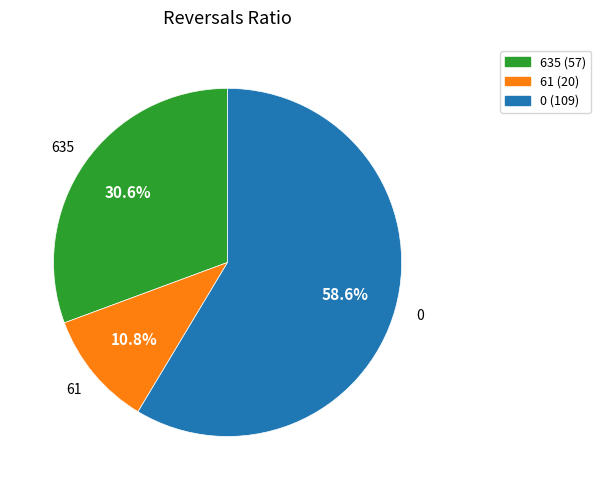

The 635 slice represents 41% of the pie. True or false?

False